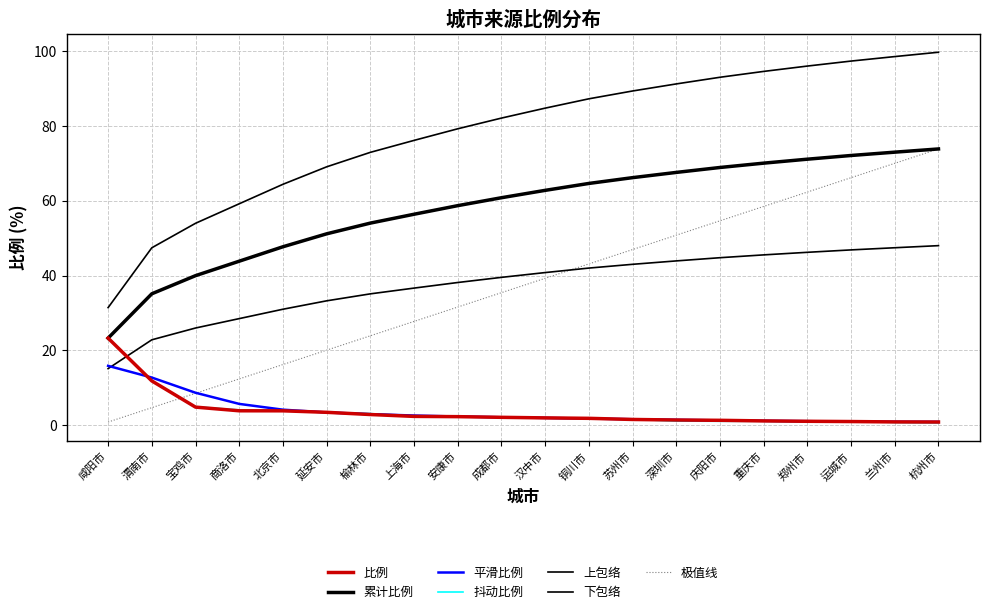

Does the chart display data point markers on the line(s)?

No